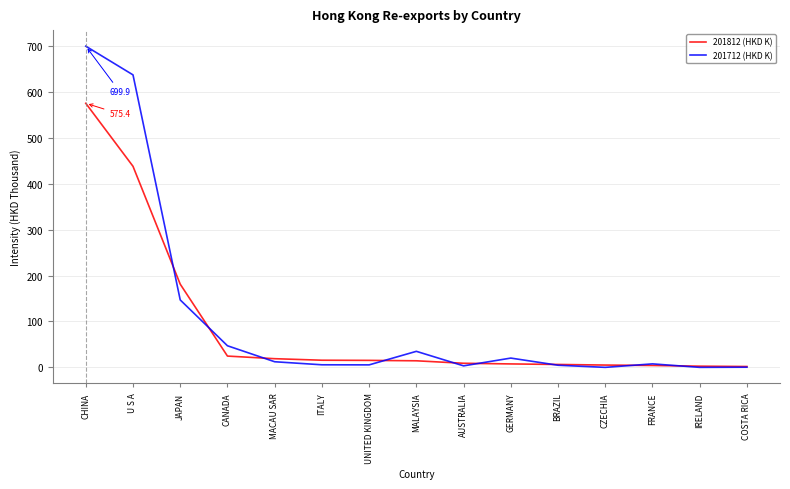

Is the value of 201712 (HKD K) at MALAYSIA greater than the value of 201812 (HKD K) at IRELAND?

Yes